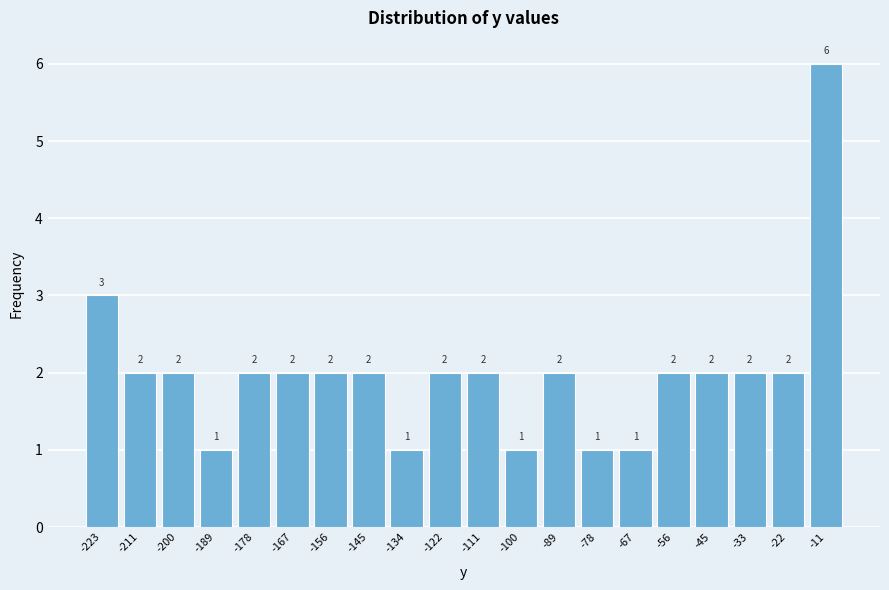

Reading left to right, what are all the values shown in this chart?

-223=3	-211=2	-200=2	-189=1	-178=2	-167=2	-156=2	-145=2	-134=1	-122=2	-111=2	-100=1	-89=2	-78=1	-67=1	-56=2	-45=2	-33=2	-22=2	-11=6